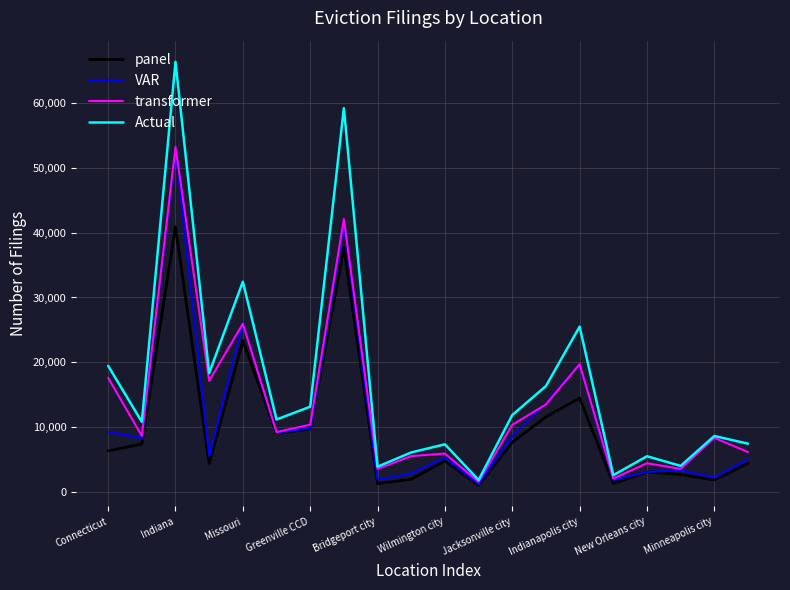

What is the maximum value for transformer?

53210